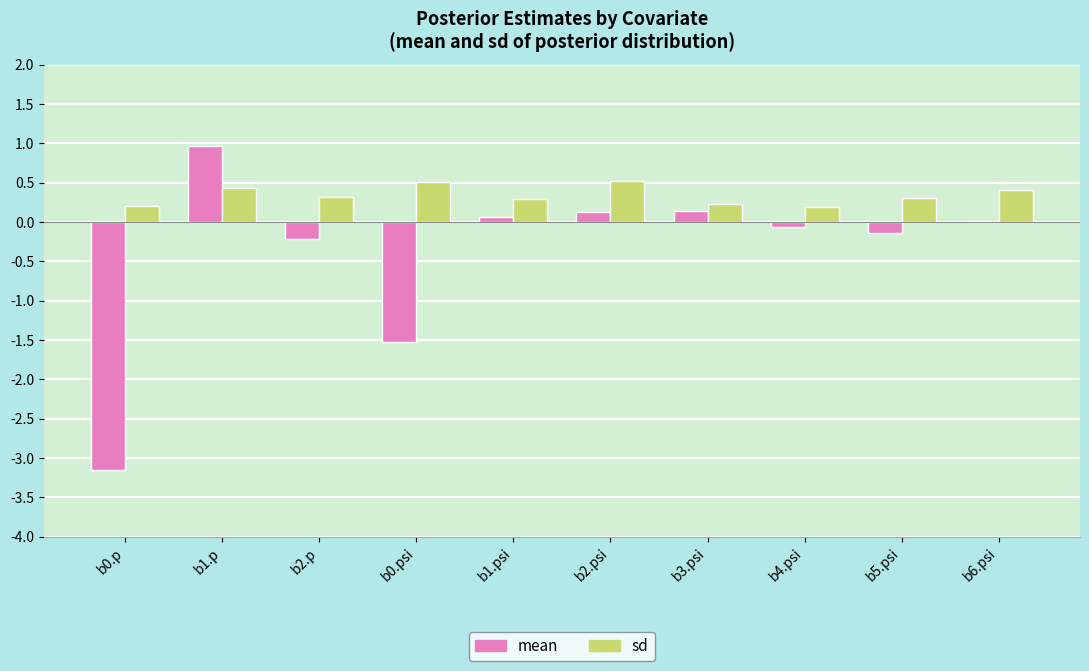

The sd series shows 0.1 at b1.psi. True or false?

False